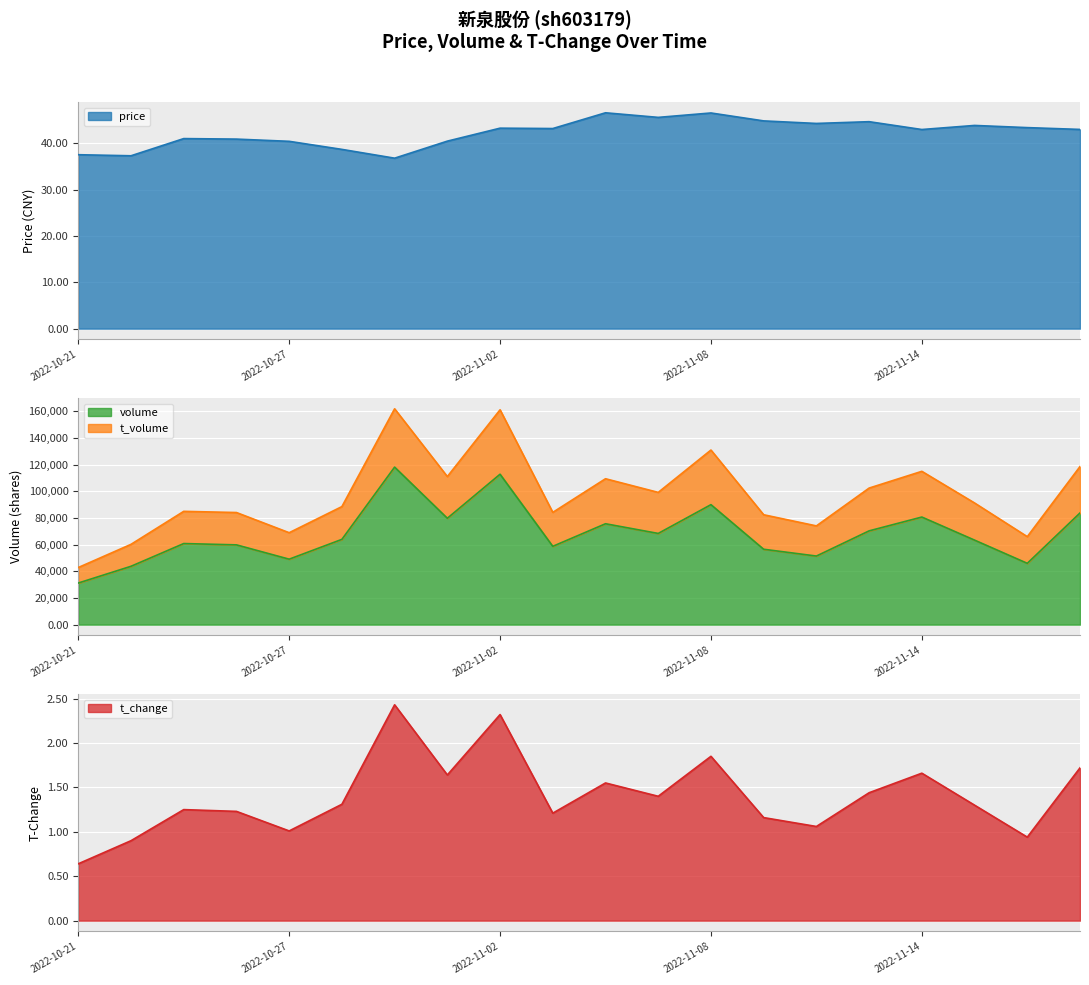

At which category does t_change reach its first local valley?

2022-10-27